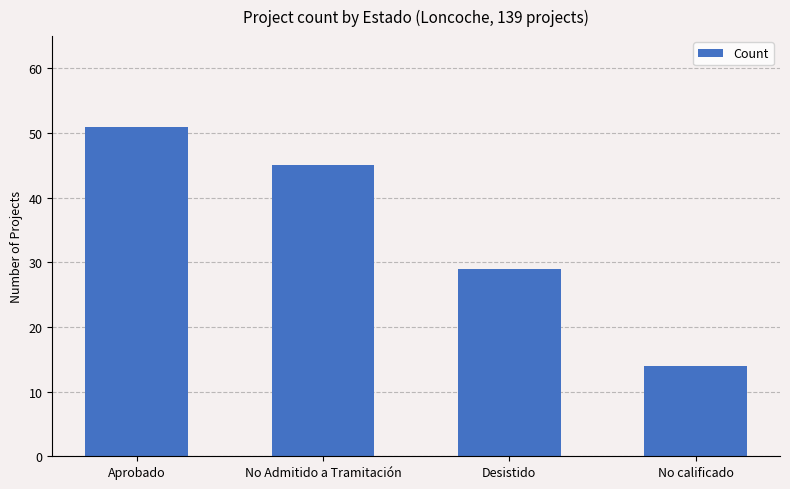

The chart shows a value of 29 at Desistido. True or false?

True